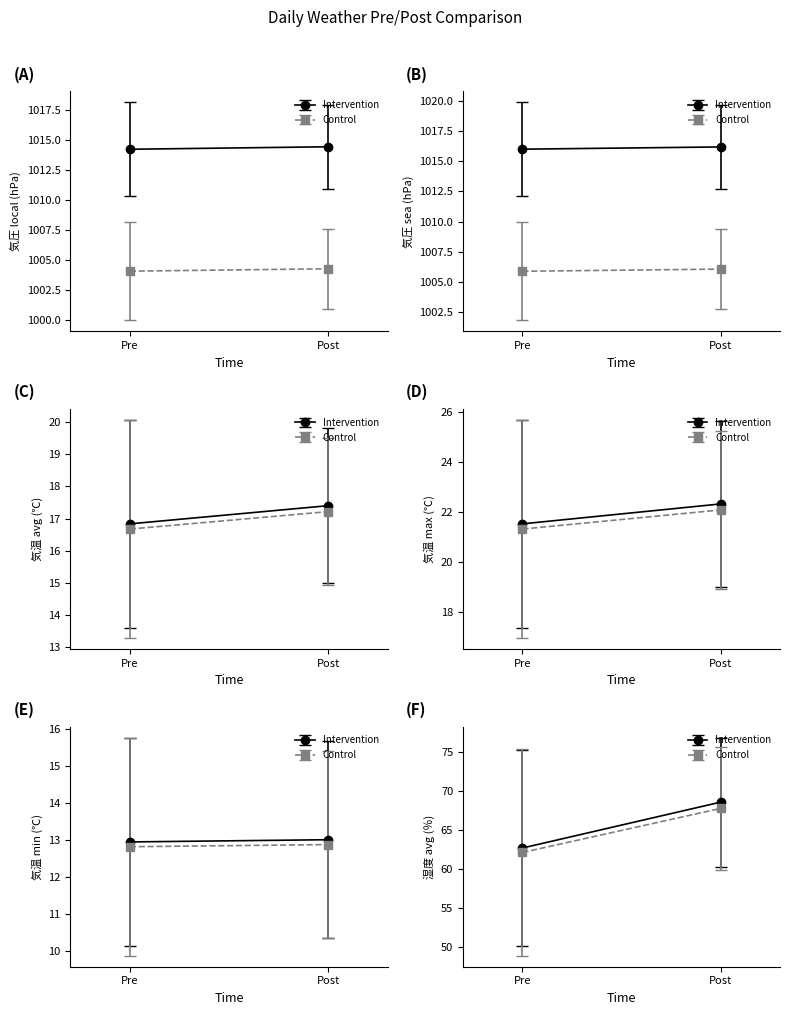

True or false: 気温(℃)_max and 気温(℃)_avg cross at least once.

False